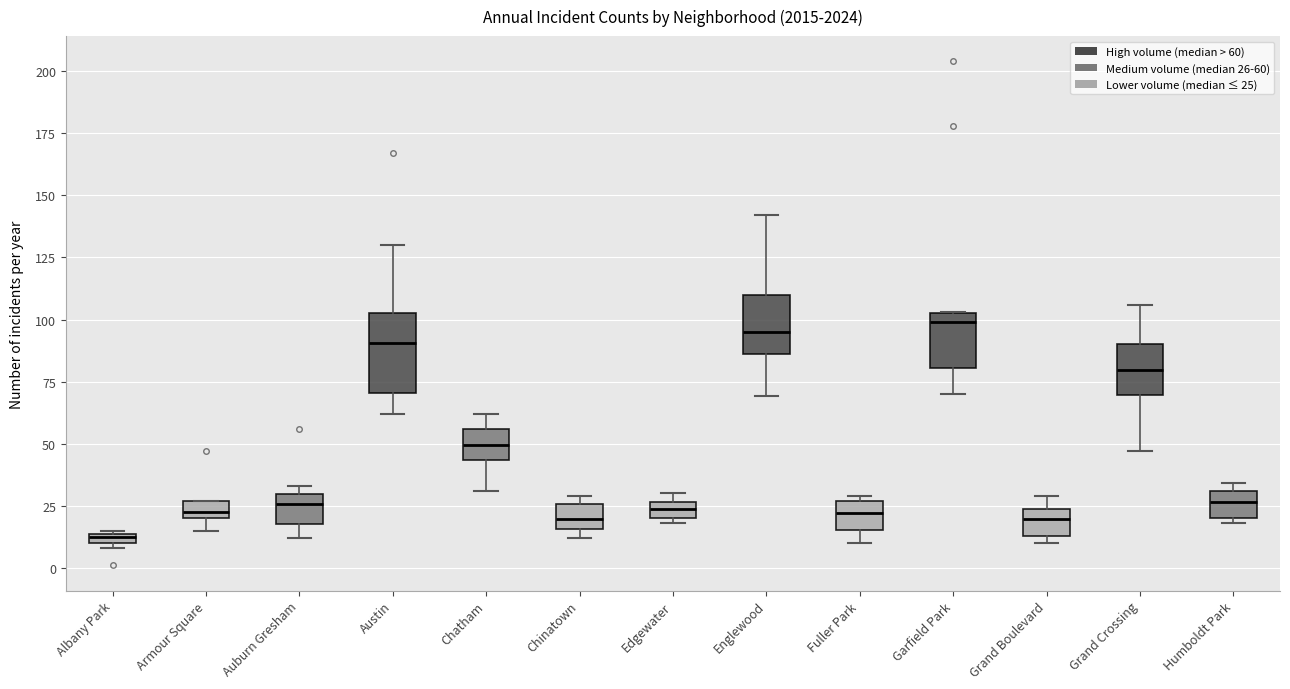

Where does the upper whisker of the box for Austin end on the y-axis? The values are not printed on the chart, so give them approximately, as read against the axis.

130